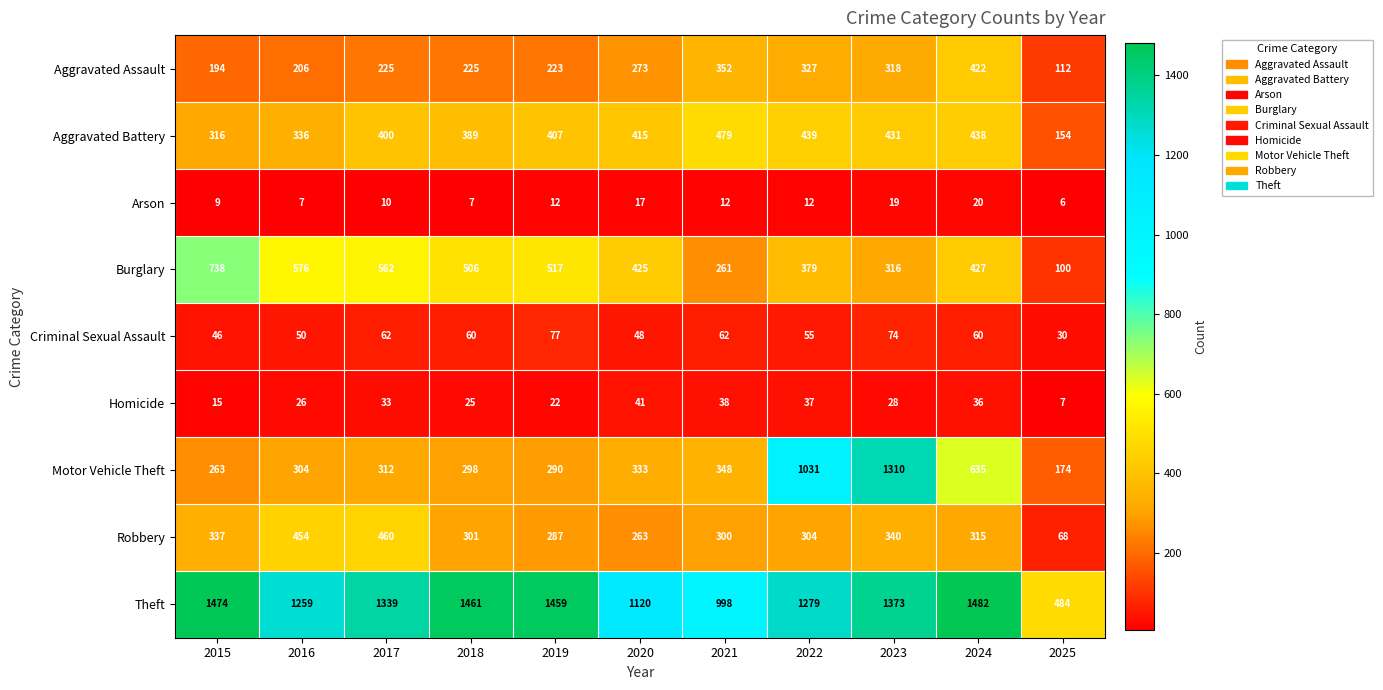

Rank the series by their maximum value, from highest to lowest.

Theft, Motor Vehicle Theft, Burglary, Aggravated Battery, Robbery, Aggravated Assault, Criminal Sexual Assault, Homicide, Arson